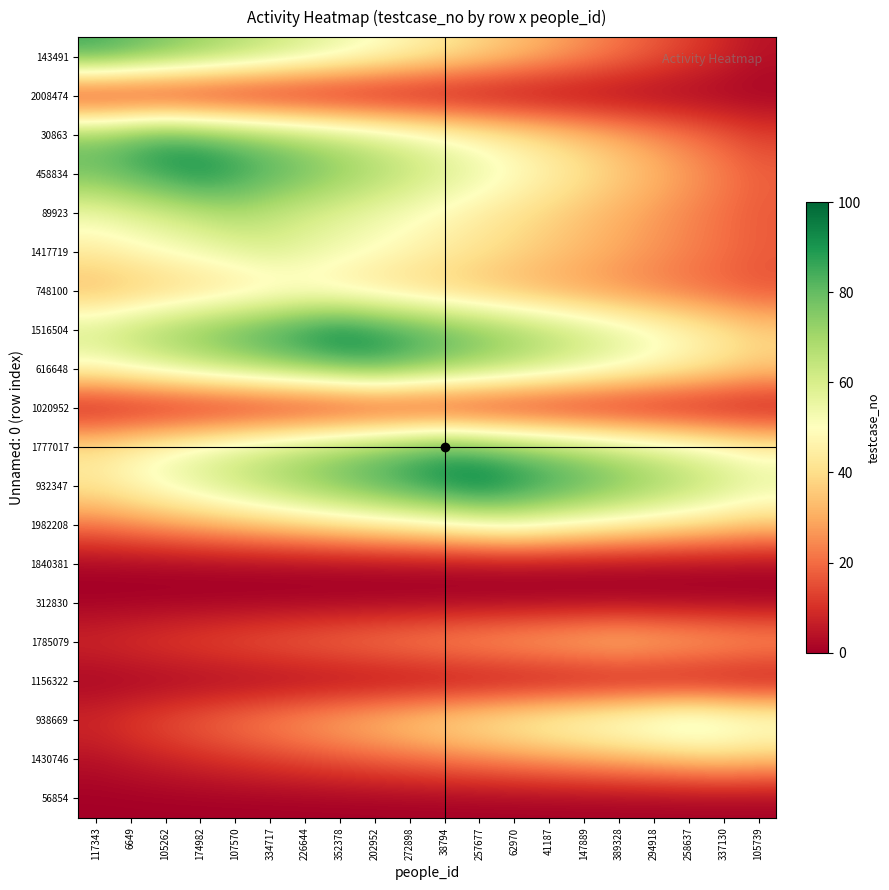

Rank the series at 337130 from lowest to highest value.

2008474, 1840381, 312830, 1156322, 56854, 1020952, 143491, 30863, 748100, 89923, 1417719, 458834, 1785079, 1430746, 1982208, 616648, 1516504, 1777017, 938669, 932347